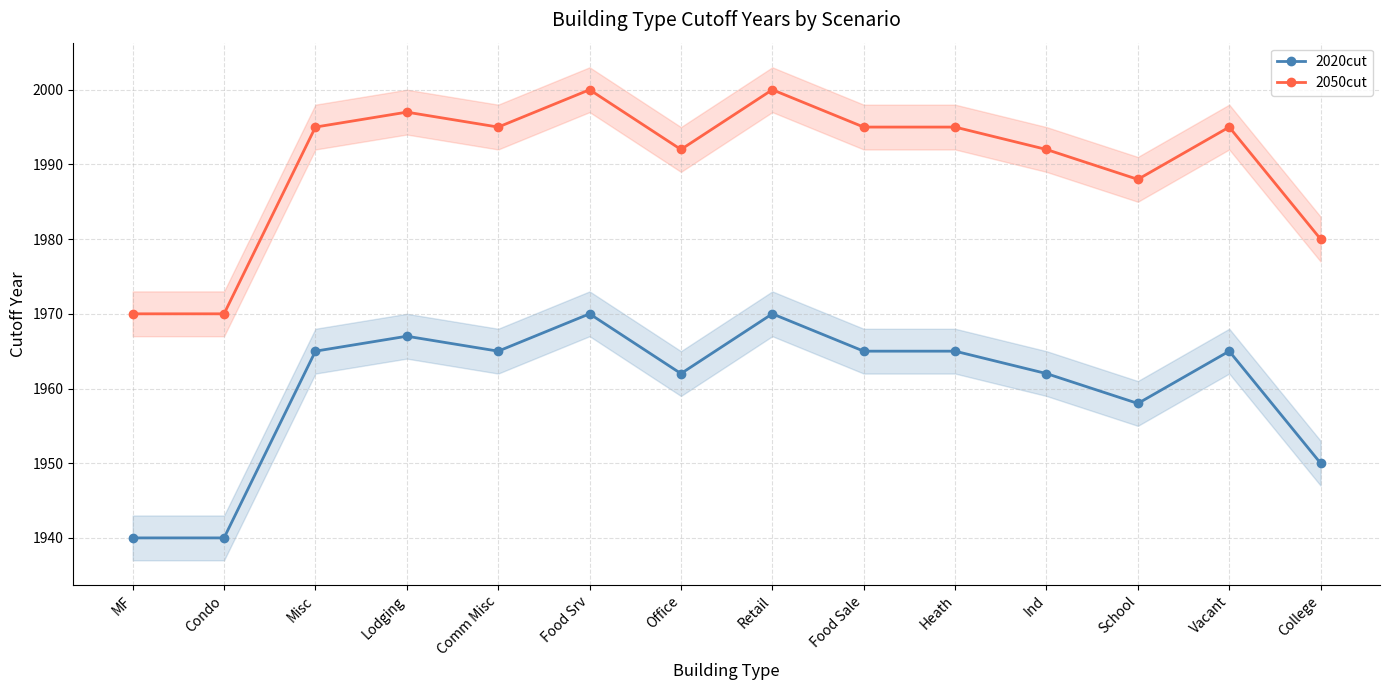

Which series has the largest total across all categories?

2050cut